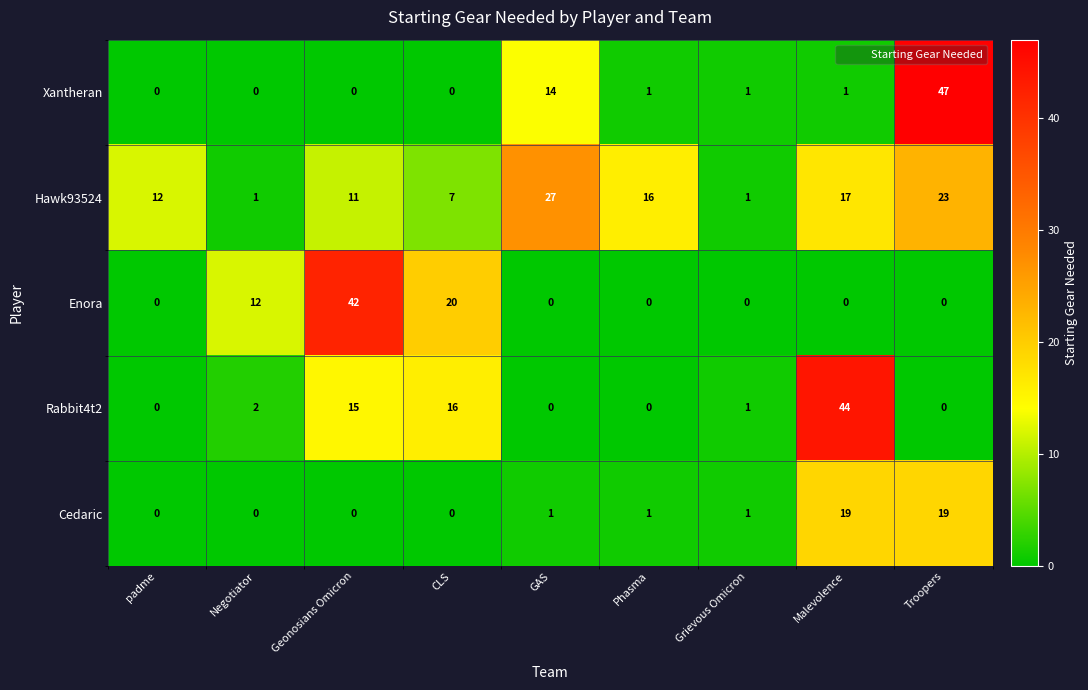

List the series in order of their peak value, highest first.

Xantheran, Rabbit4t2, Enora, Hawk93524, Cedaric